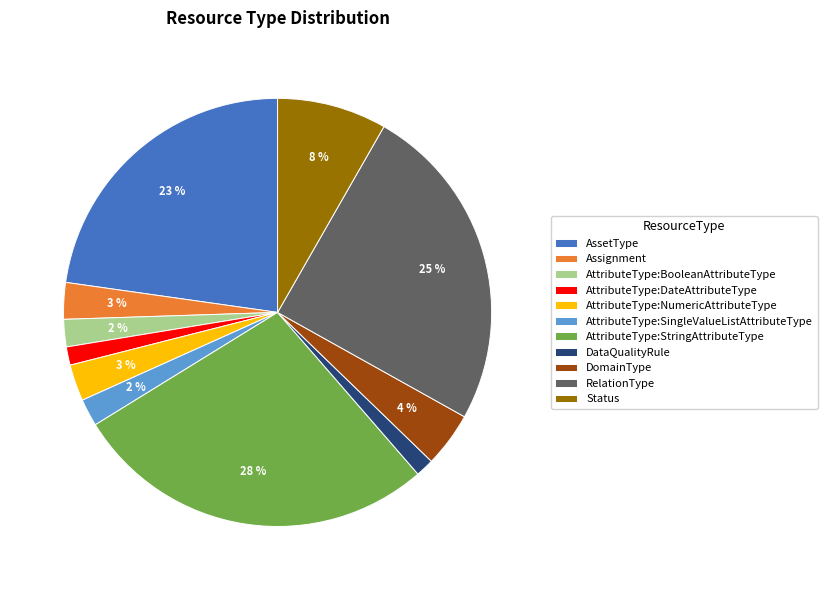

To the nearest percent, what percentage of the pie is Status?

8%